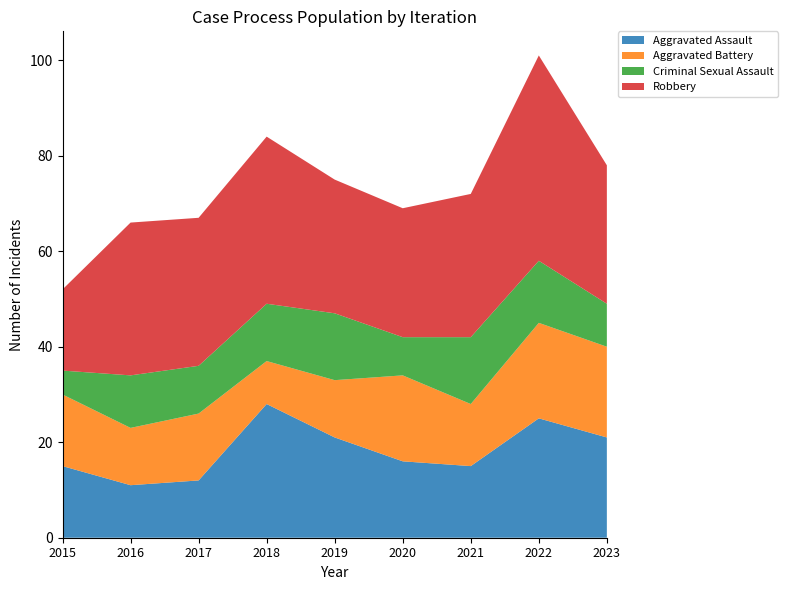

Reading left to right, transcribe all the data shown in this chart.

Aggravated Assault: 15	11	12	28	21	16	15	25	21
Aggravated Battery: 15	12	14	9	12	18	13	20	19
Criminal Sexual Assault: 5	11	10	12	14	8	14	13	9
Robbery: 17	32	31	35	28	27	30	43	29